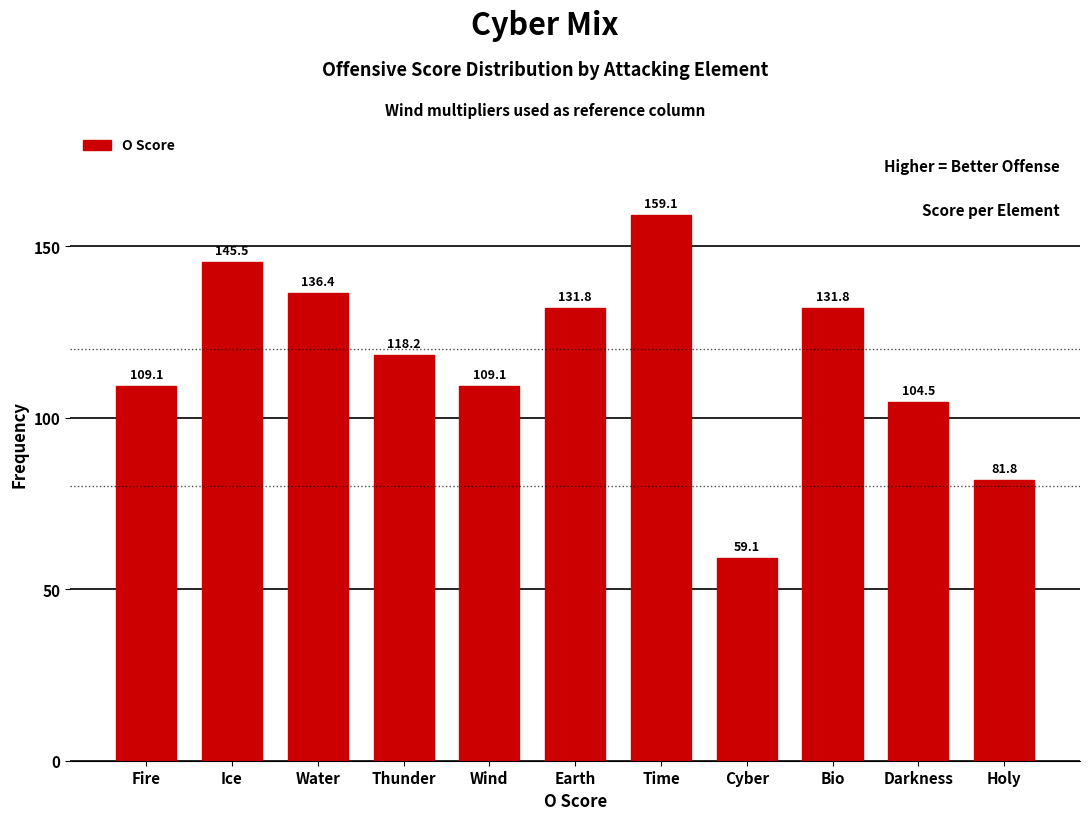

Reading left to right, transcribe all the data shown in this chart.

Fire=109.1	Ice=145.5	Water=136.4	Thunder=118.2	Wind=109.1	Earth=131.8	Time=159.1	Cyber=59.1	Bio=131.8	Darkness=104.5	Holy=81.8